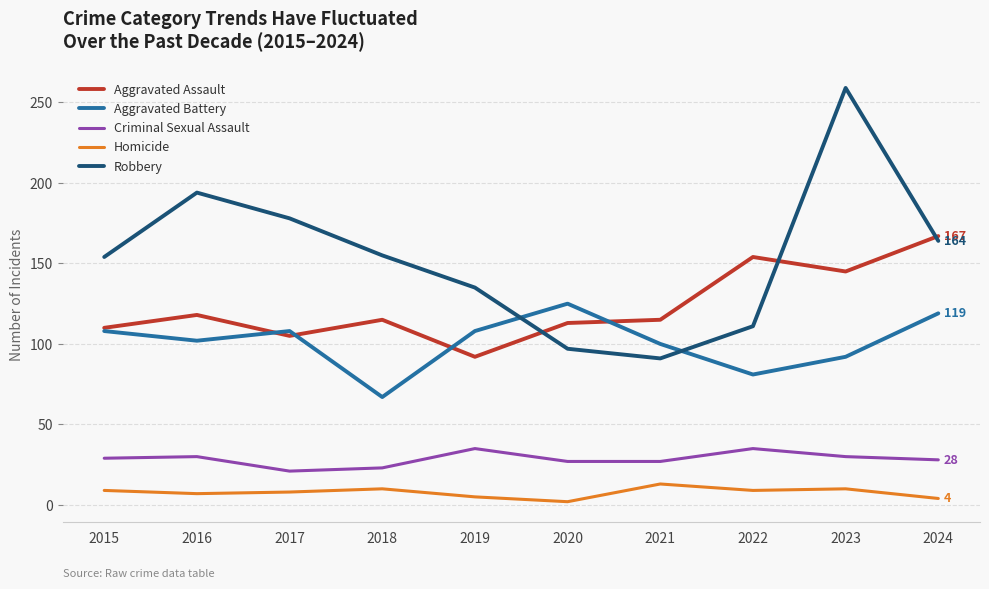

Read the Robbery value at 2021.

91